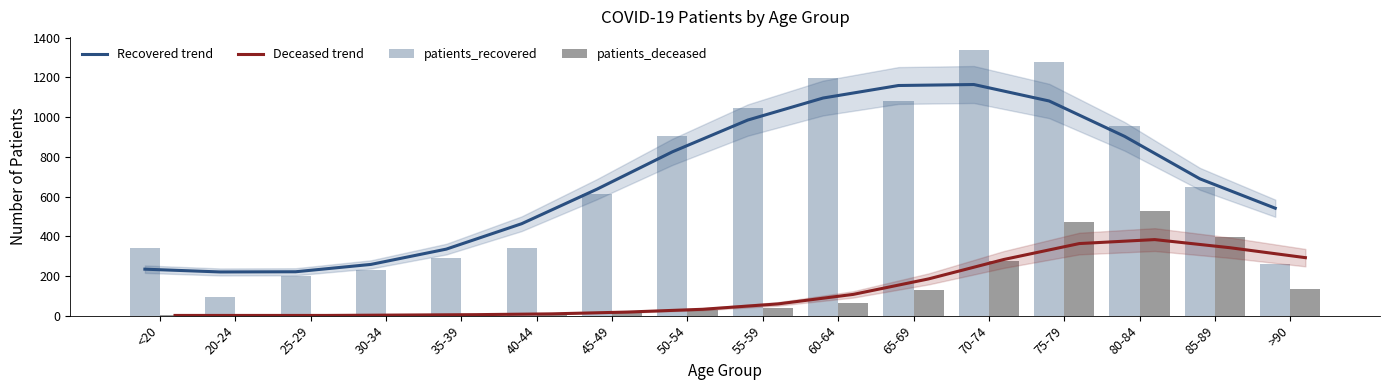

Is the value of patients_deceased at 85-89 greater than the value of patients_recovered at 20-24?

Yes